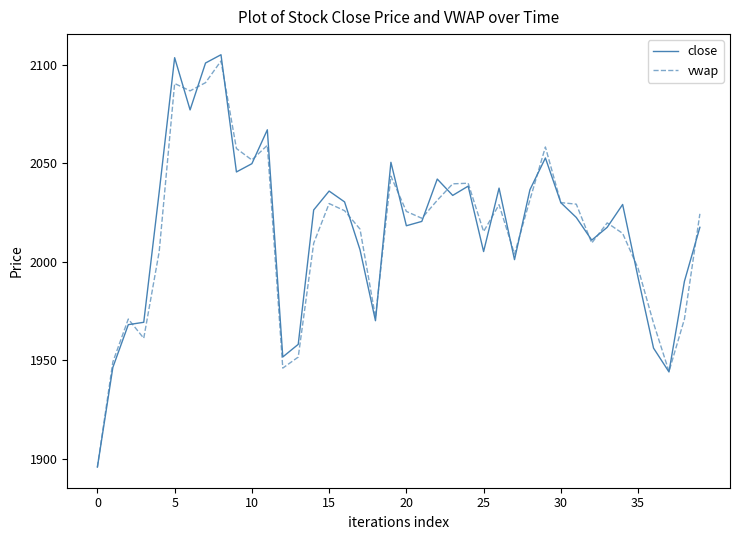

What is the minimum value for vwap?

1895.8